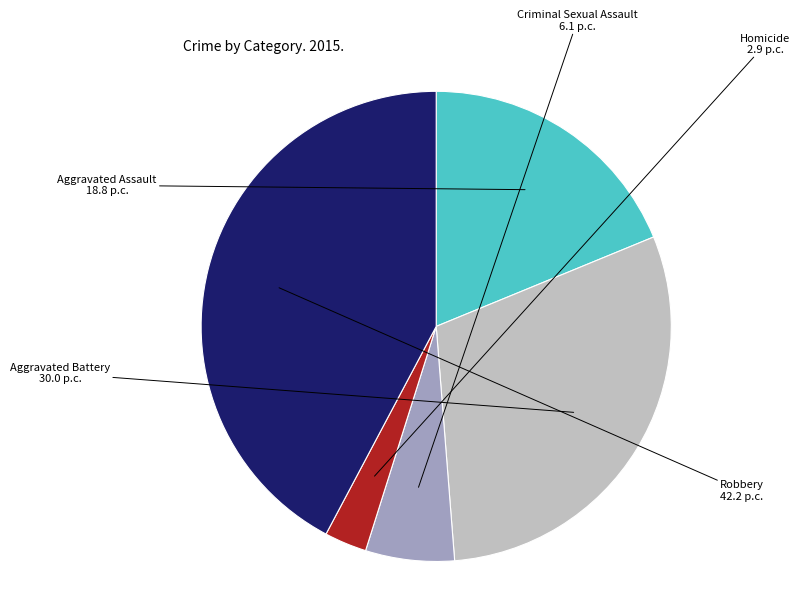

Which category has the smallest portion of the pie?

Homicide